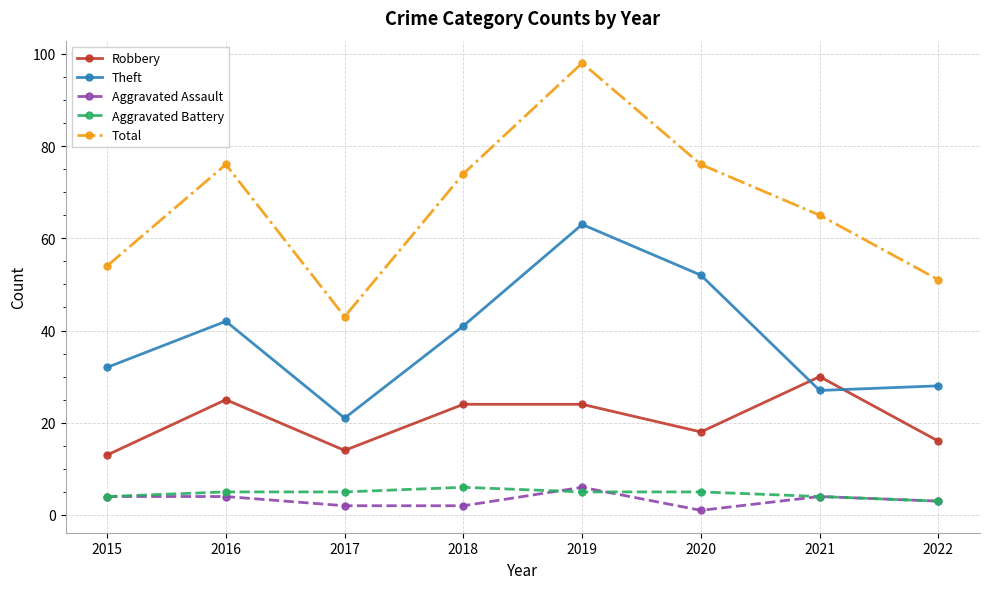

Which series has the largest range (max minus min)?

Total